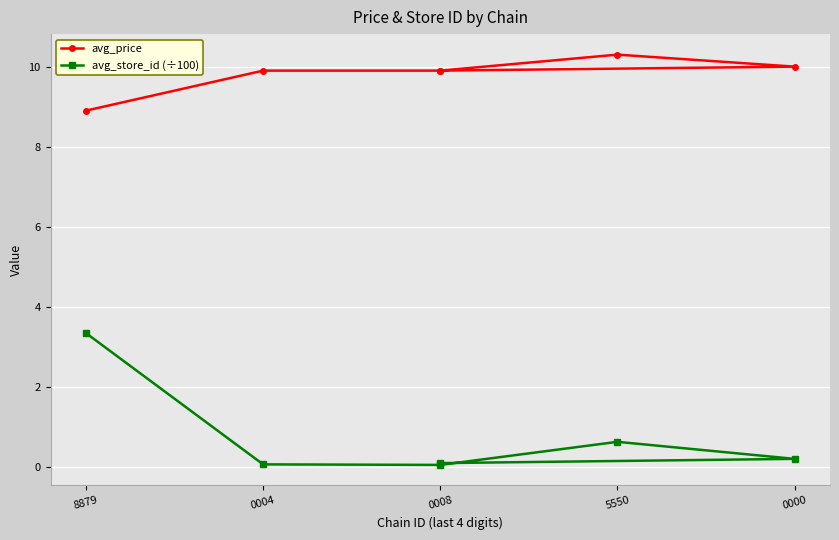

What position from the left is 0004?

2